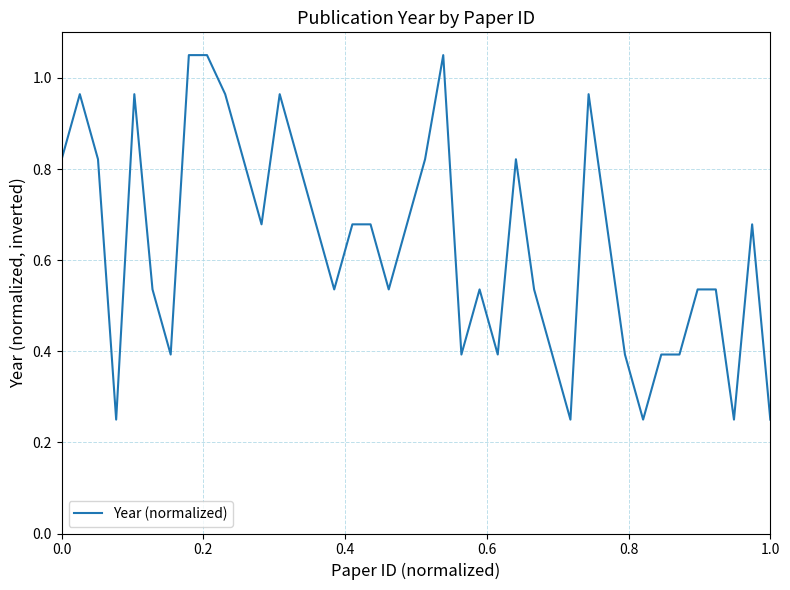

How many lines are shown in the chart?

1